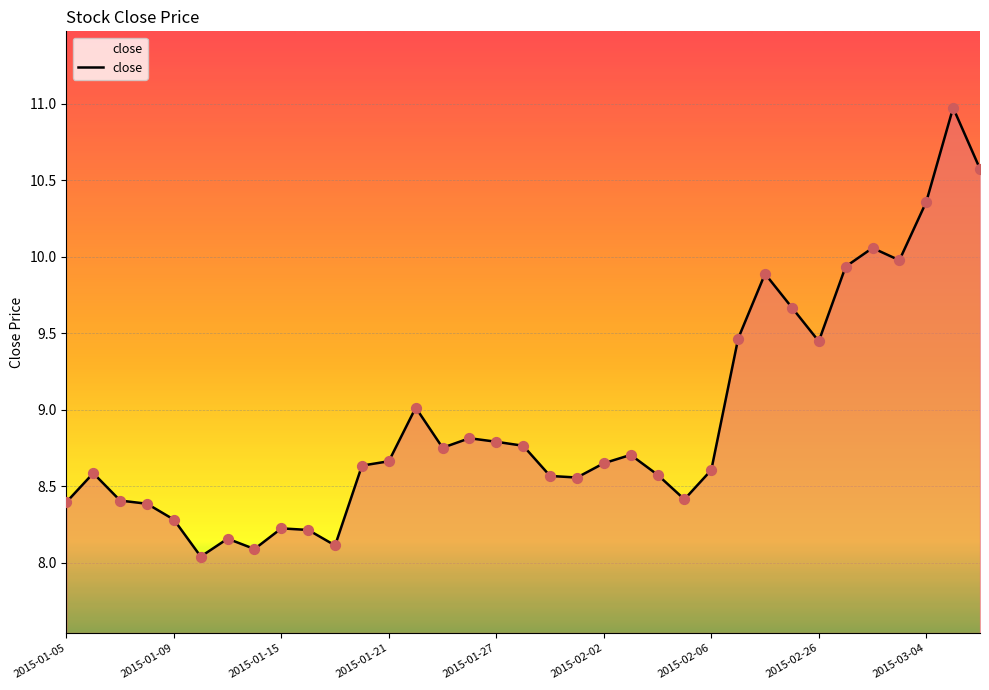

What is the minimum value shown in the chart?

8.0